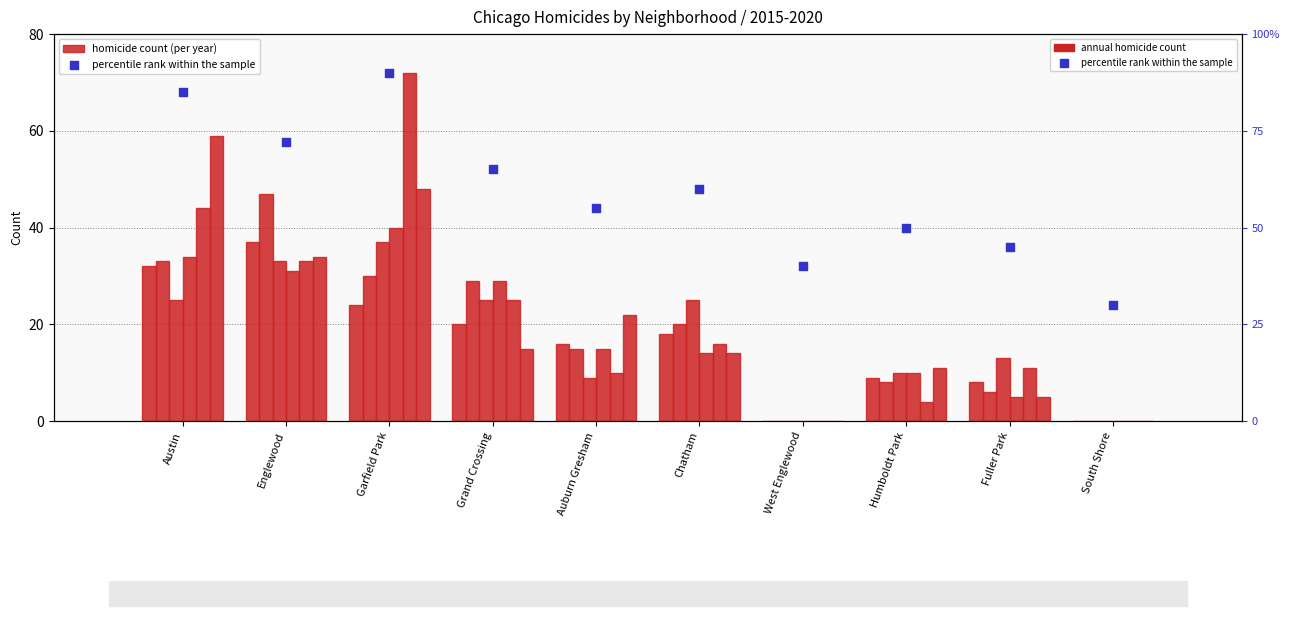

Which has a higher value, Fuller Park or Garfield Park?

Garfield Park